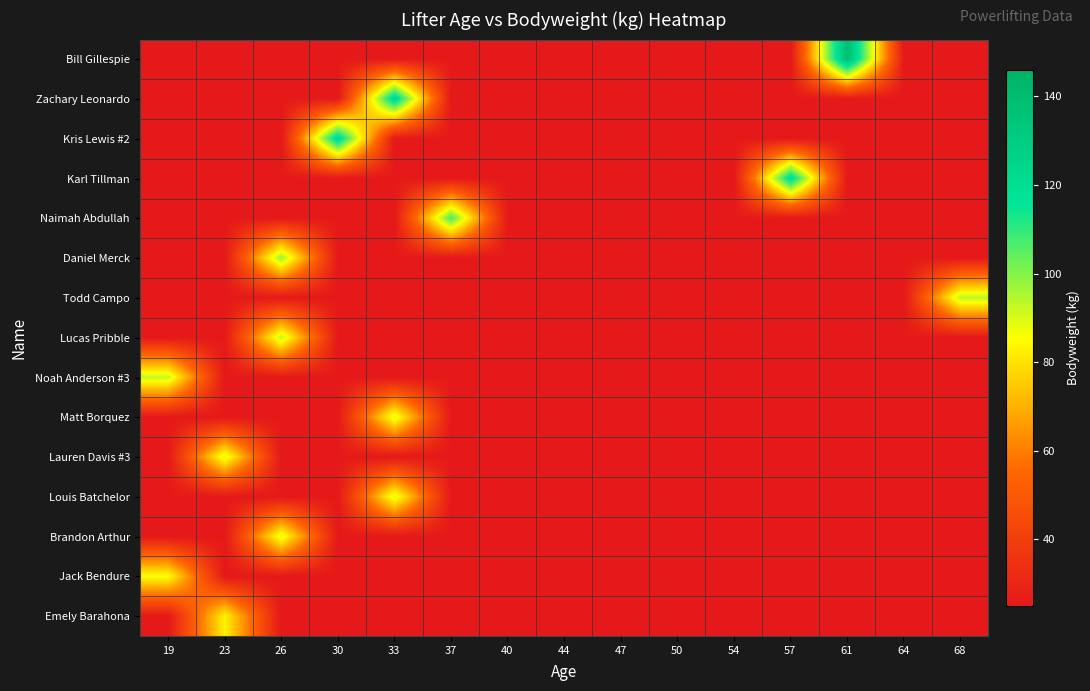

Between 44 and 57, which series saw the biggest shift?

Karl Tillman